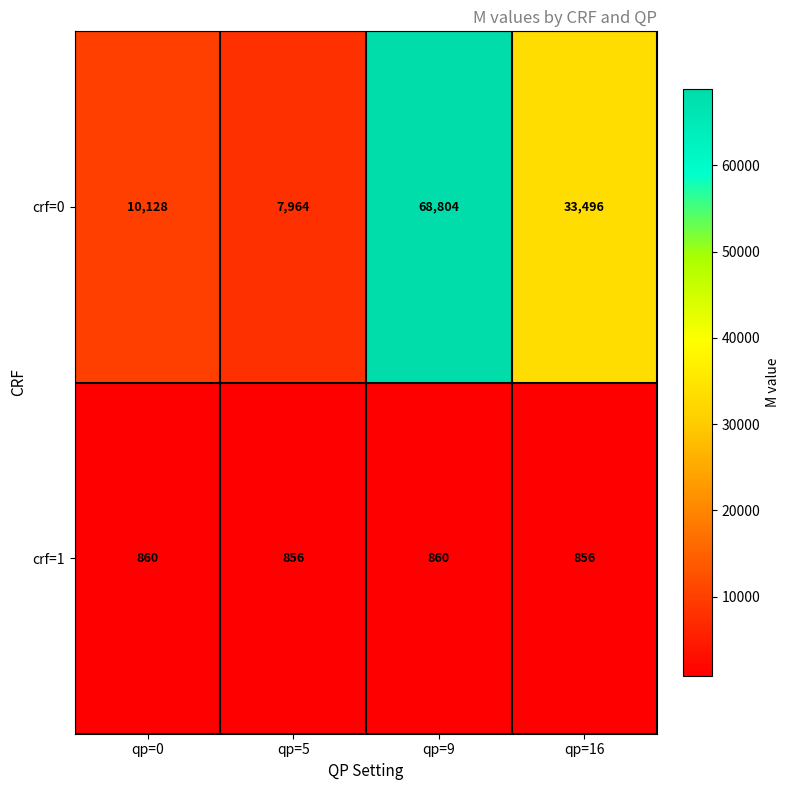

Is it true that crf=0 equals 68804 at qp=9?

True